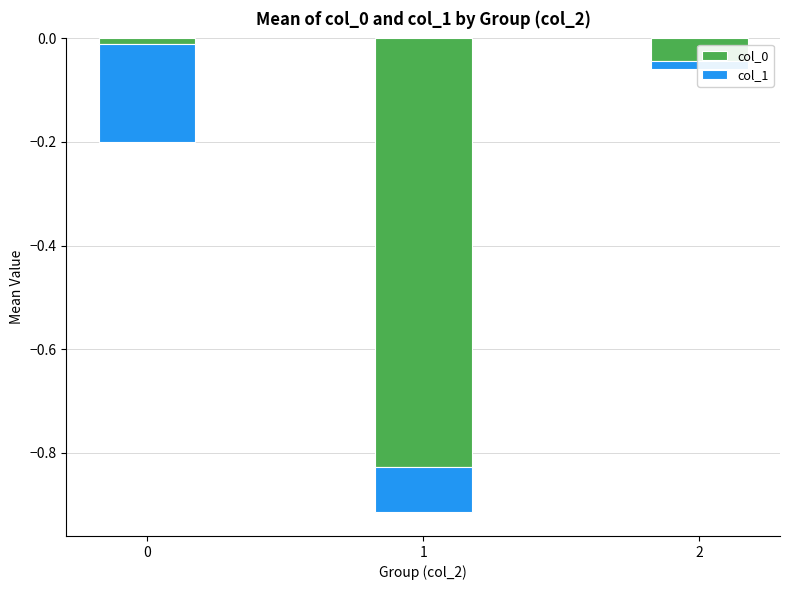

True or false: col_0 has a value of -0.0 at 0.

True